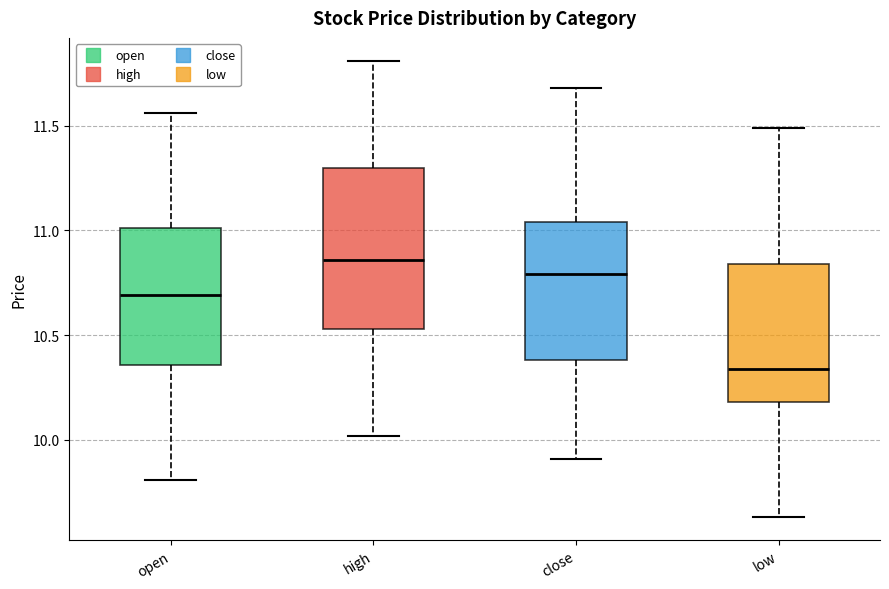

Comparing the boxes themselves (not the whiskers), which one is the tallest?

high